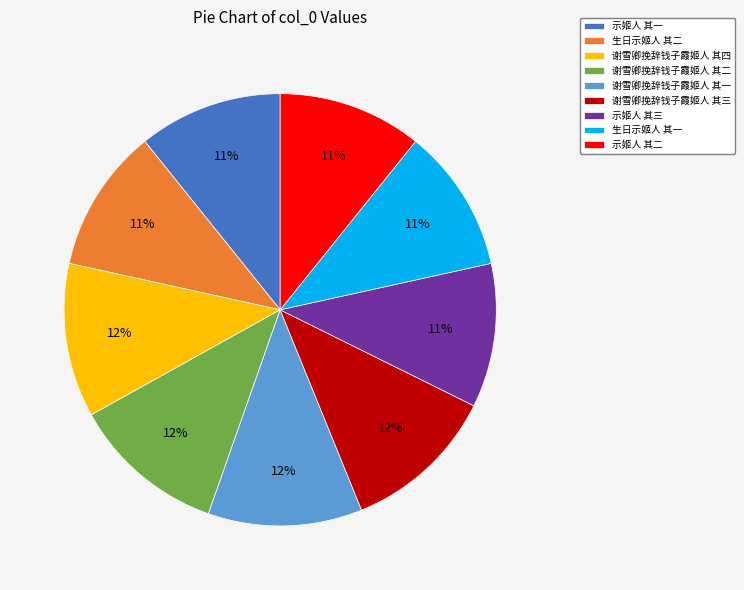

To the nearest percent, what is the average slice percentage?

11%